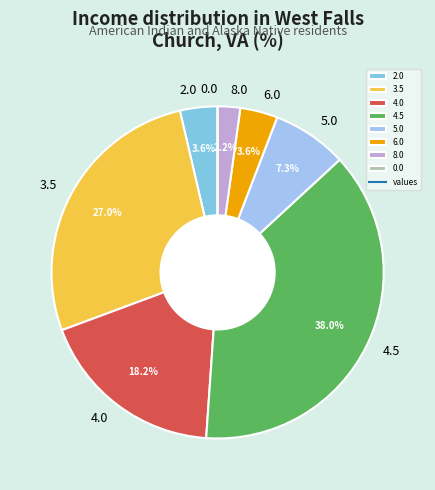

Is there a majority slice in this chart?

No